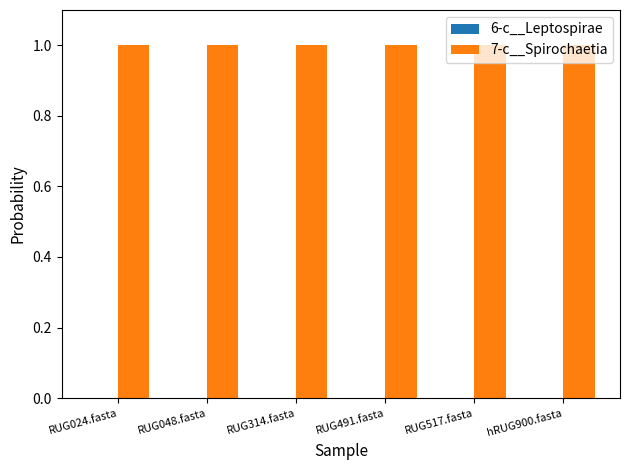

Which series has the largest total across all categories?

7-c__Spirochaetia